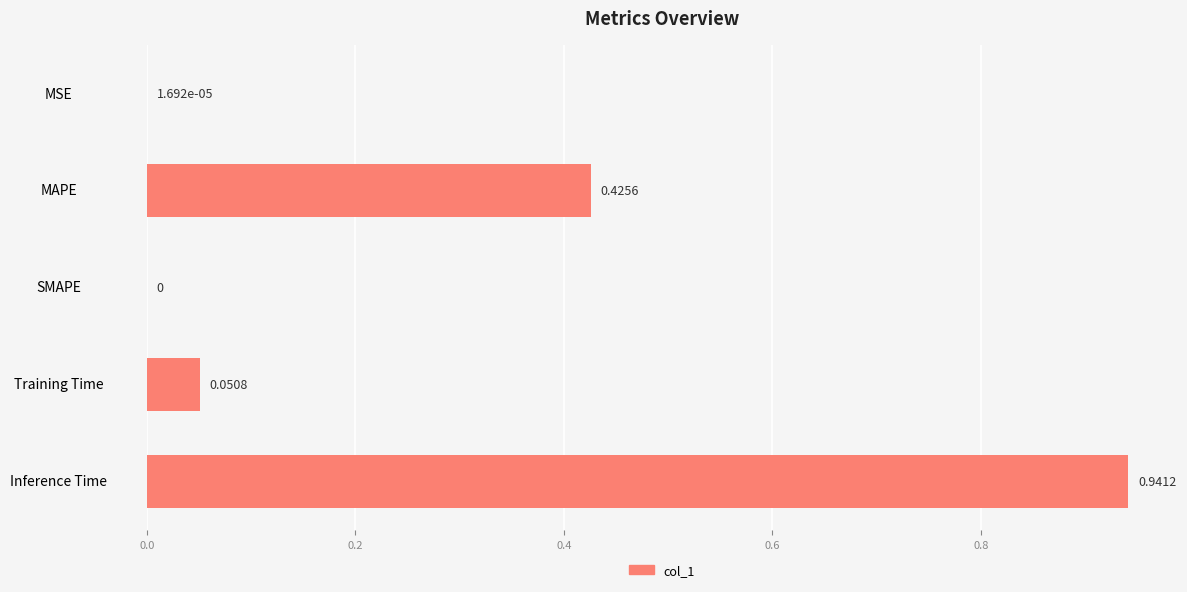

Which has a higher value, MAPE or Training Time?

MAPE